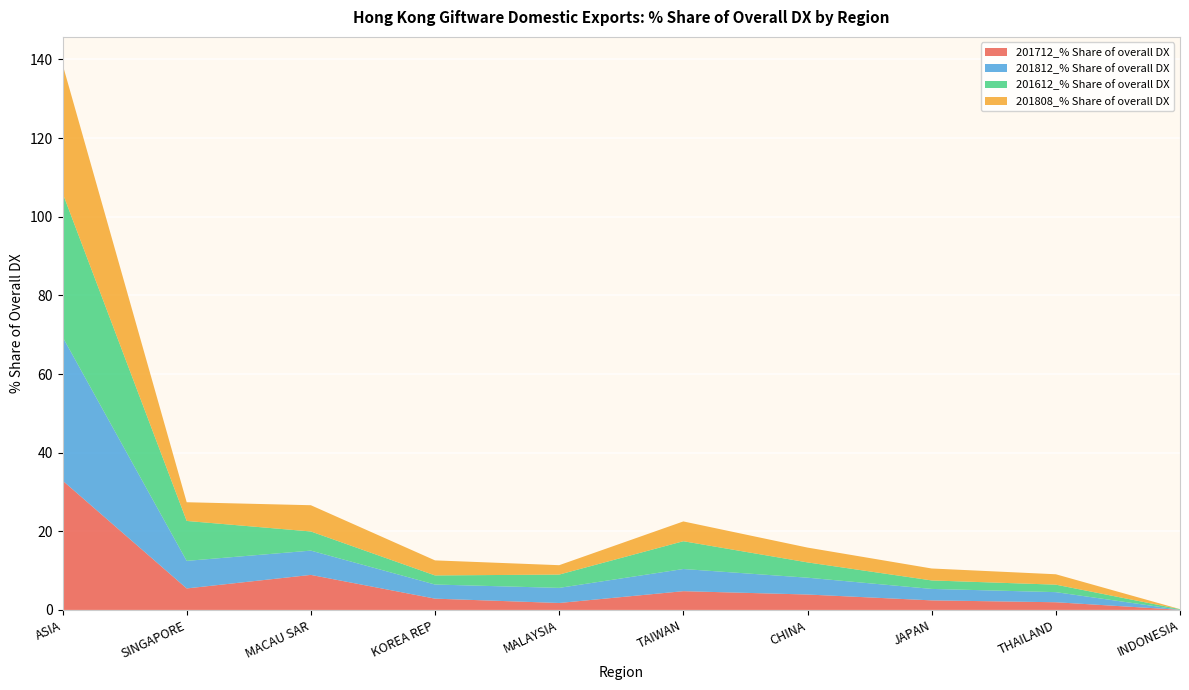

Reading left to right, list all the values displayed in this chart.

201712_% Share of overall DX: ASIA=32.9	SINGAPORE=5.5	MACAU SAR=8.9	KOREA REP=2.9	MALAYSIA=1.8	TAIWAN=4.8	CHINA=3.9	JAPAN=2.4	THAILAND=2.0	INDONESIA=0.0
201812_% Share of overall DX: ASIA=36.5	SINGAPORE=7.0	MACAU SAR=6.2	KOREA REP=3.6	MALAYSIA=3.8	TAIWAN=5.6	CHINA=4.3	JAPAN=2.9	THAILAND=2.6	INDONESIA=0.0
201612_% Share of overall DX: ASIA=36.6	SINGAPORE=10.2	MACAU SAR=4.9	KOREA REP=2.3	MALAYSIA=3.4	TAIWAN=7.1	CHINA=3.9	JAPAN=2.2	THAILAND=1.9	INDONESIA=0.2
201808_% Share of overall DX: ASIA=32.7	SINGAPORE=4.8	MACAU SAR=6.7	KOREA REP=3.8	MALAYSIA=2.4	TAIWAN=5.0	CHINA=3.8	JAPAN=3.0	THAILAND=2.6	INDONESIA=0.0